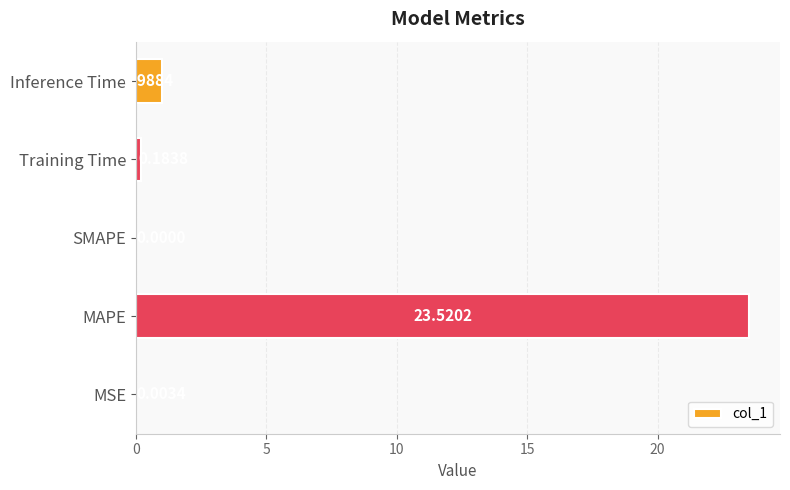

At which label is the value closest to 11?

Inference Time